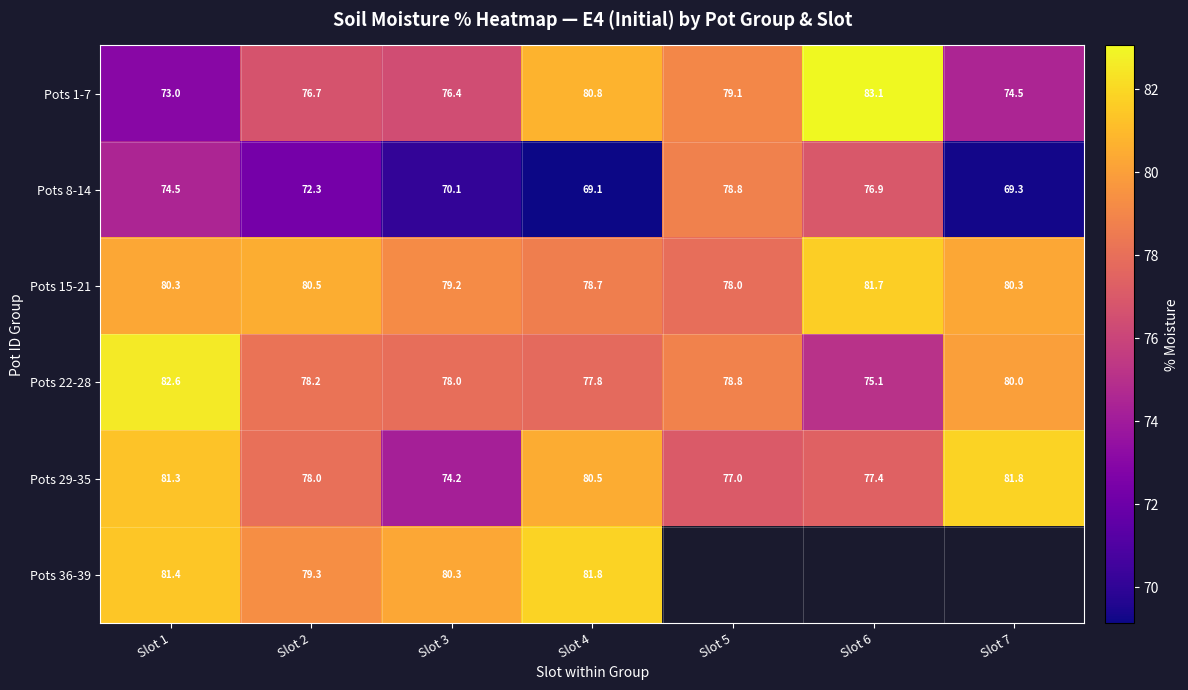

Which series has the largest total across all categories?

Pots 15-21